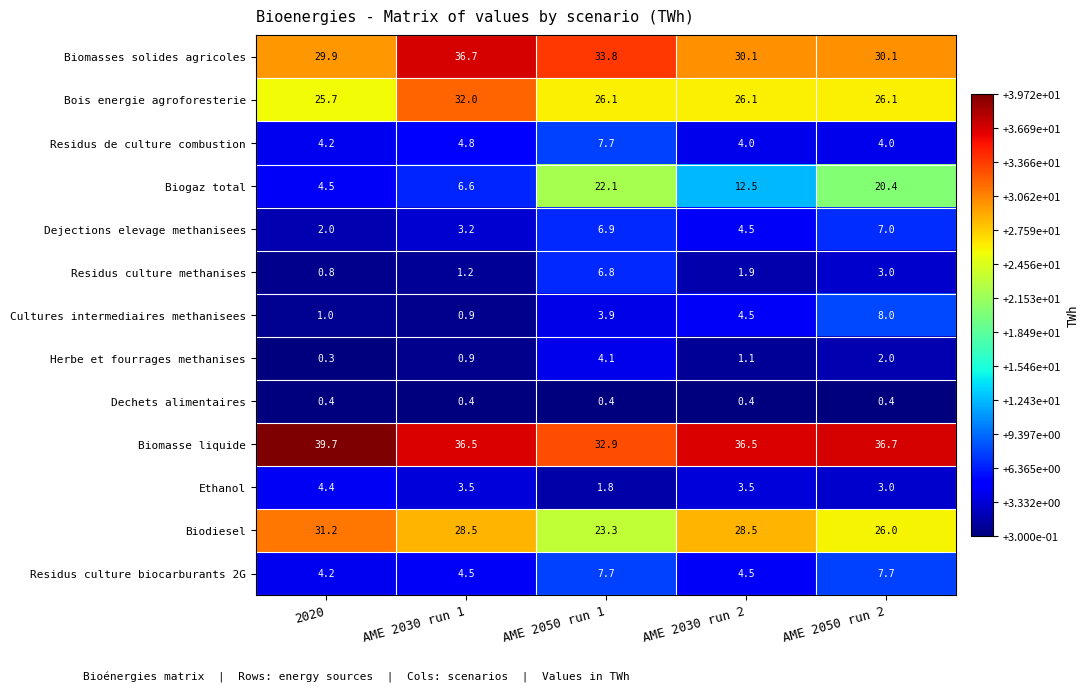

At how many categories does at least one series exceed 23?

5